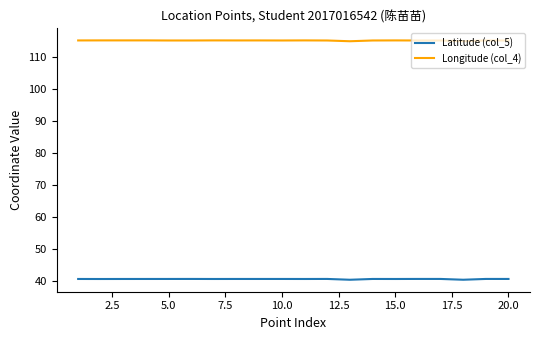

What is the minimum value for Longitude (col_4)?

114.8